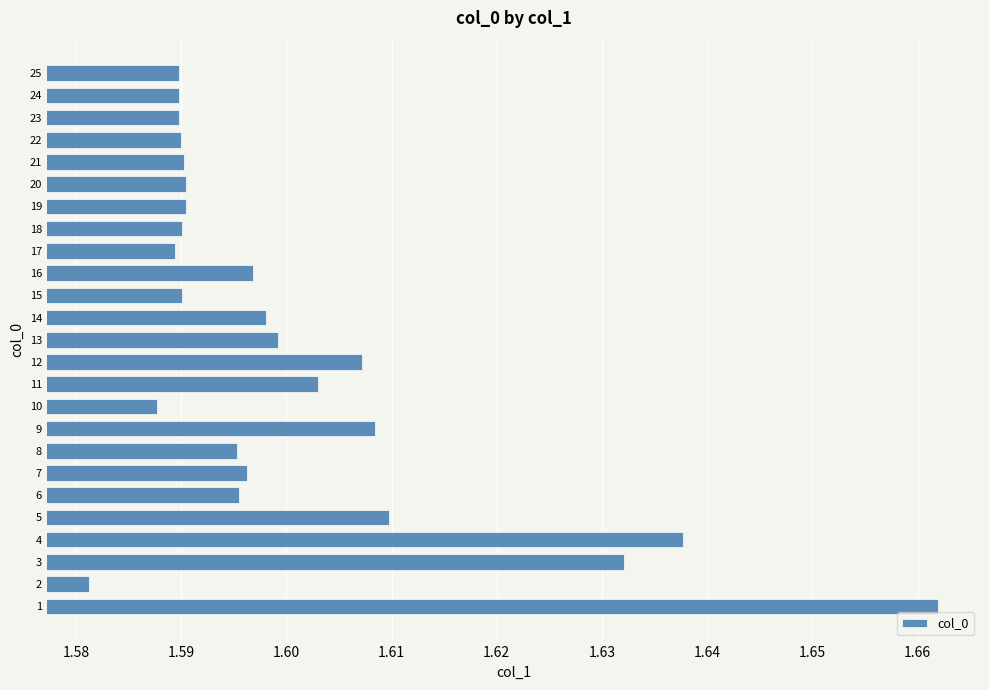

Approximately how many times larger is the value at 14 compared to 2?

1.0